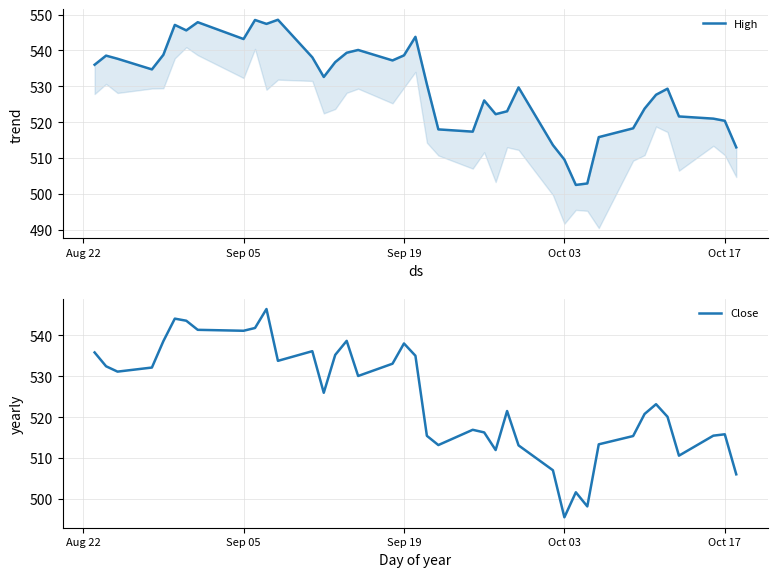

What is the maximum value shown in the chart?

548.6